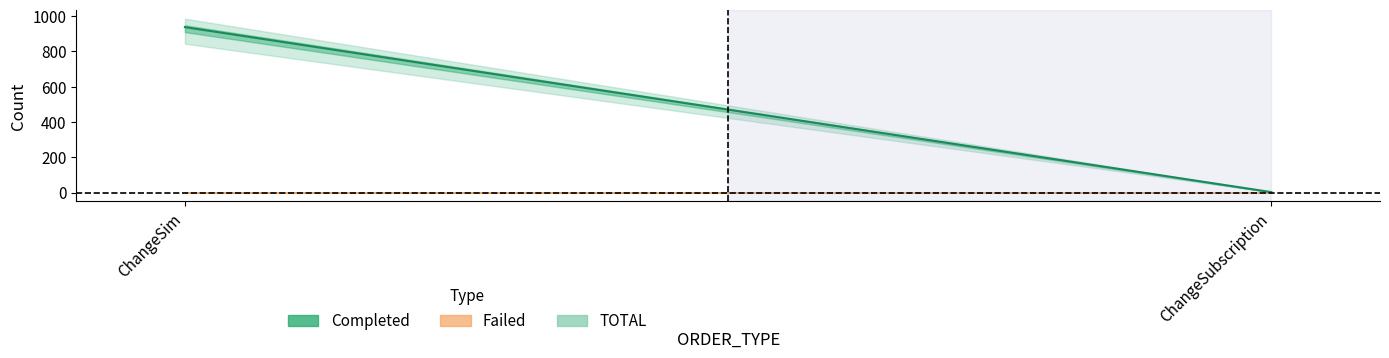

How many data points does each series have?

2